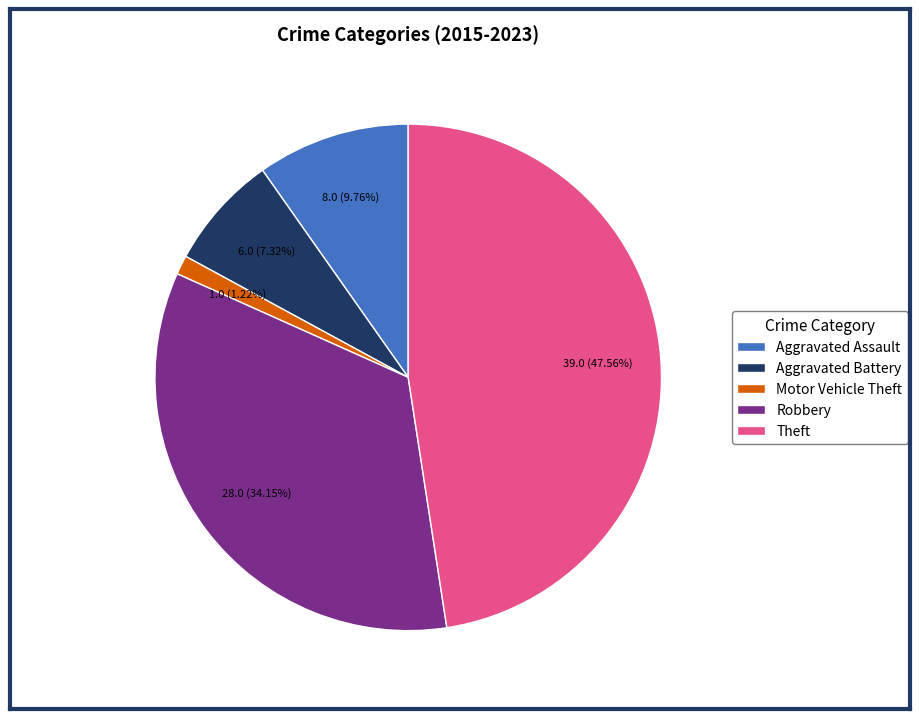

Combined, do Aggravated Assault and Theft account for over 50%?

Yes